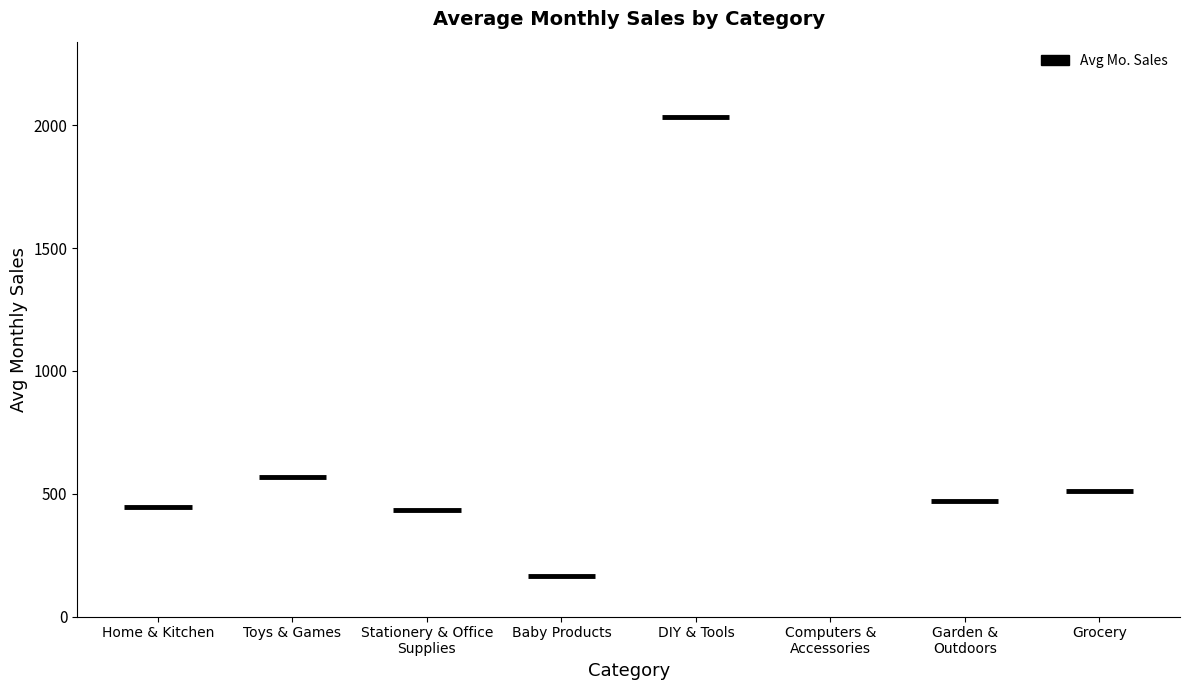

What is the difference between the maximum and minimum values?

2035.0